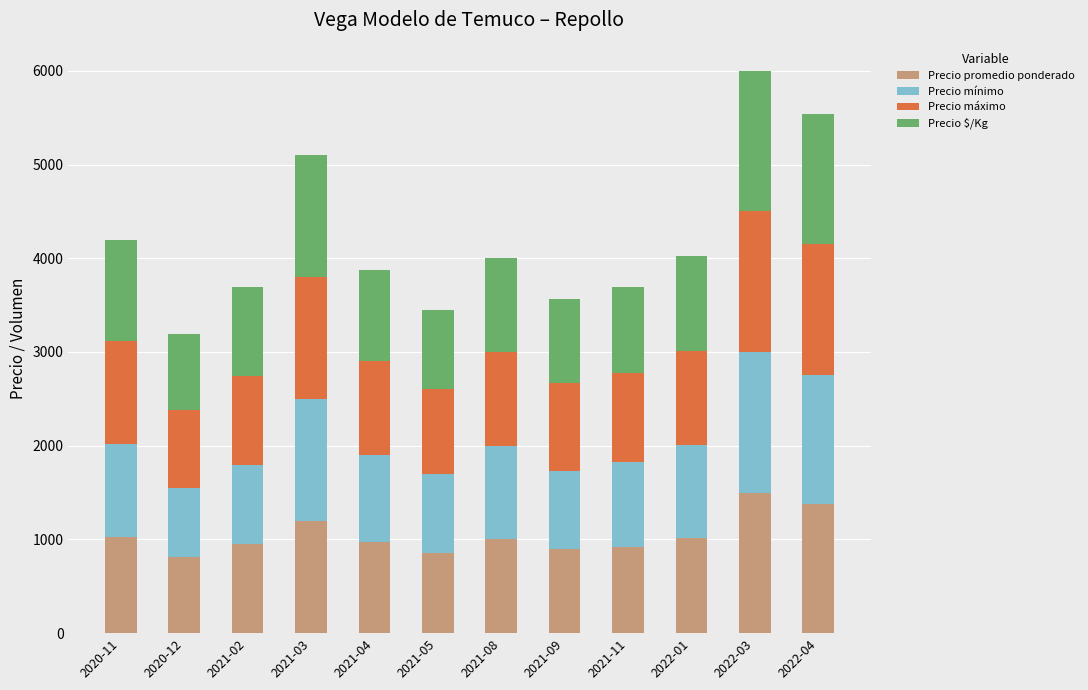

What is the highest value of the Precio promedio ponderado series?

1500